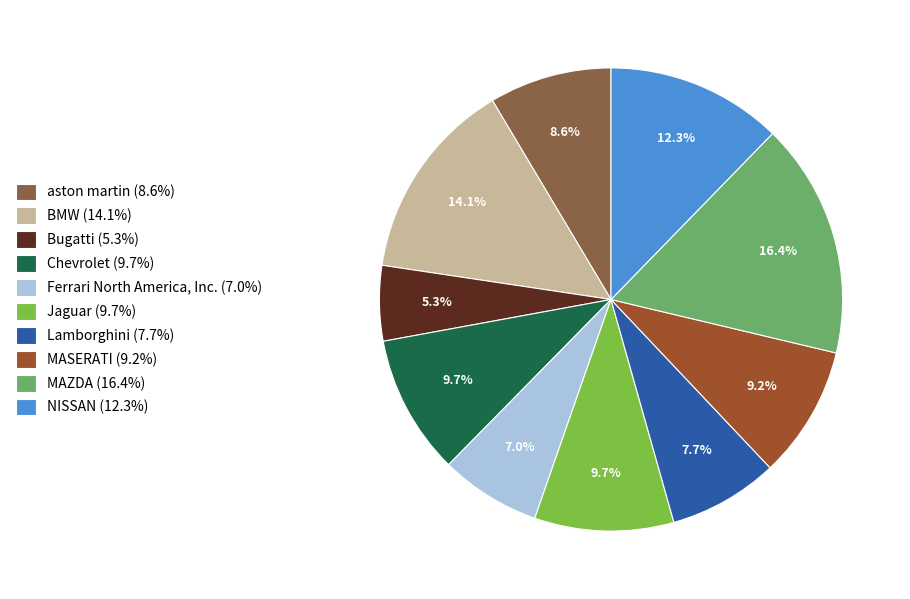

How many slices are in this pie chart?

10